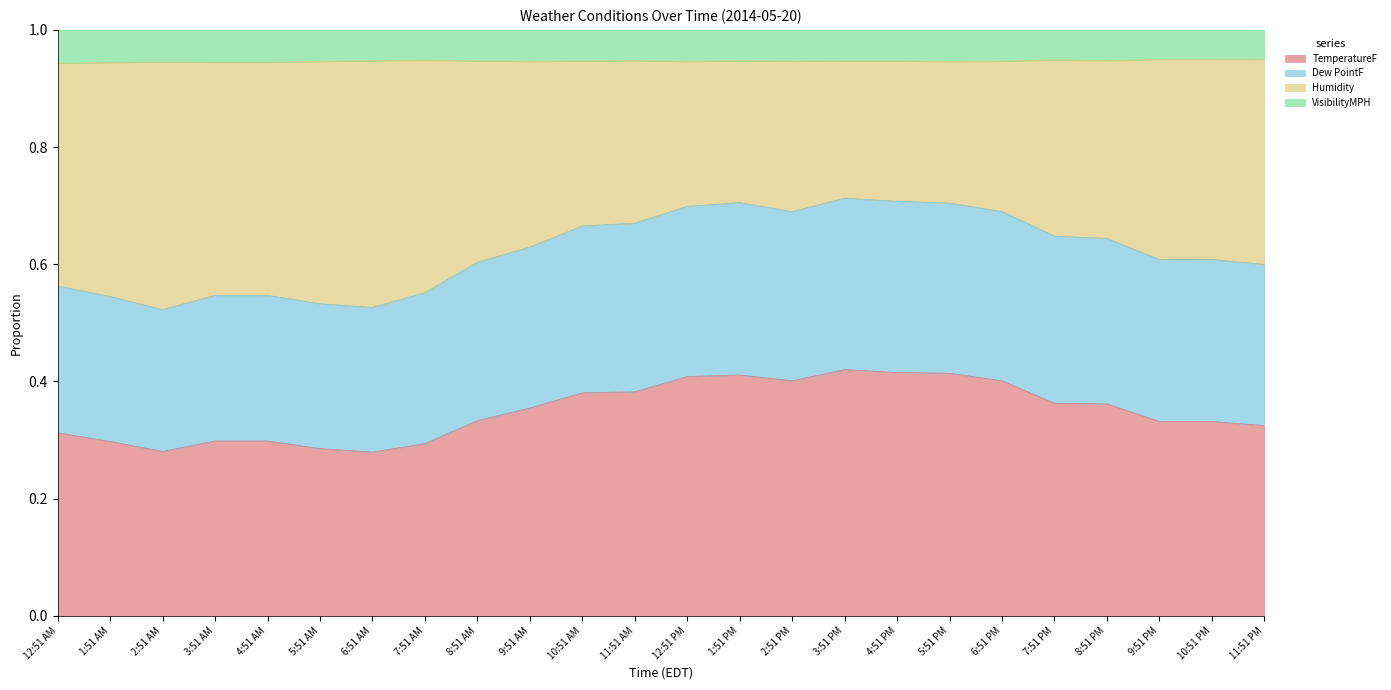

Is it true that TemperatureF equals 0.2 at 10:51 PM?

False